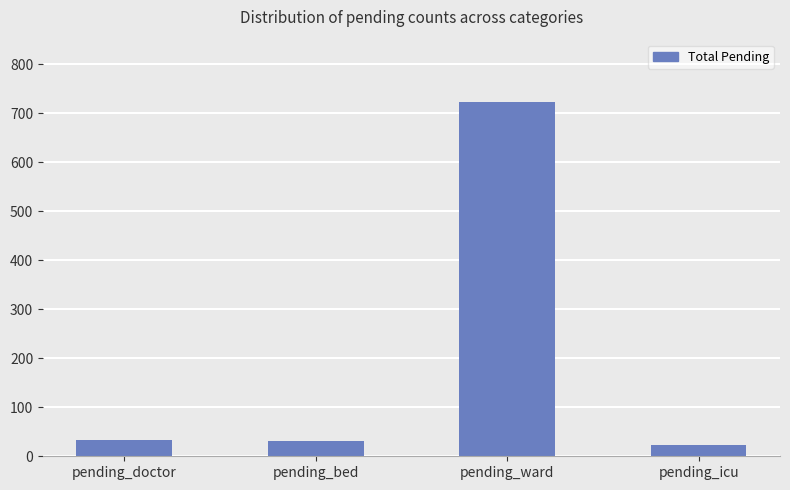

What is the sum of the values at pending_ward and pending_icu?

745